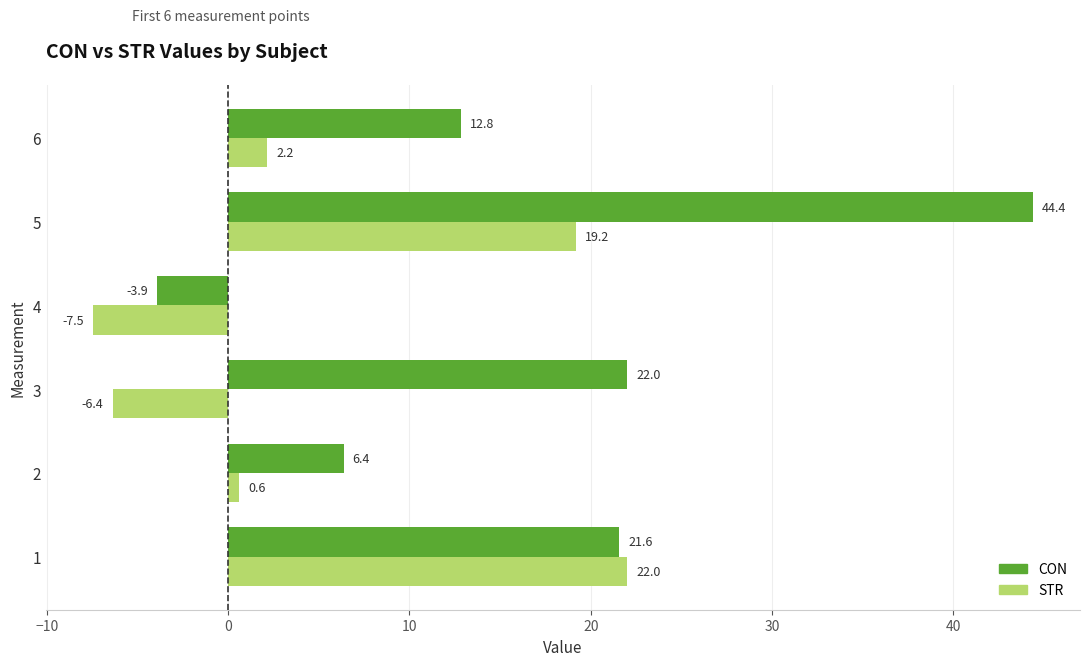

What is the average value of the CON series?

17.2